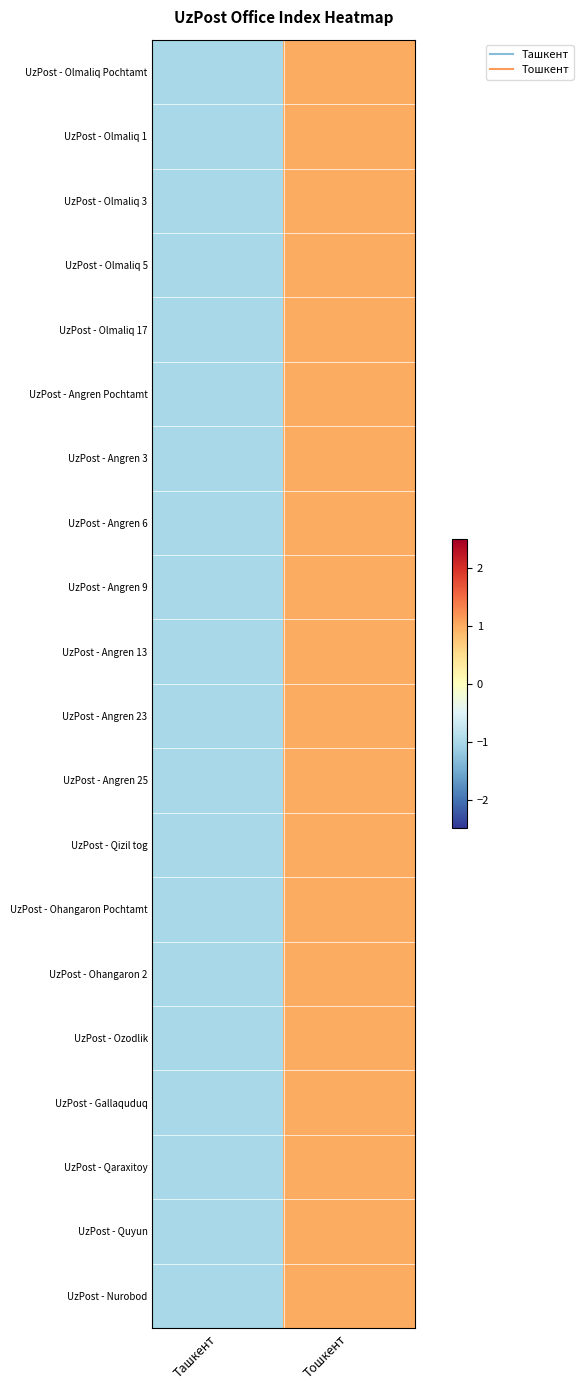

Reading left to right, what are all the values shown in this chart?

UzPost - Olmaliq Pochtamt: Ташкент=-1	Тошкент=1
UzPost - Olmaliq 1: Ташкент=-1	Тошкент=1
UzPost - Olmaliq 3: Ташкент=-1	Тошкент=1
UzPost - Olmaliq 5: Ташкент=-1	Тошкент=1
UzPost - Olmaliq 17: Ташкент=-1	Тошкент=1
UzPost - Angren Pochtamt: Ташкент=-1	Тошкент=1
UzPost - Angren 3: Ташкент=-1	Тошкент=1
UzPost - Angren 6: Ташкент=-1	Тошкент=1
UzPost - Angren 9: Ташкент=-1	Тошкент=1
UzPost - Angren 13: Ташкент=-1	Тошкент=1
UzPost - Angren 23: Ташкент=-1	Тошкент=1
UzPost - Angren 25: Ташкент=-1	Тошкент=1
UzPost - Qizil tog: Ташкент=-1	Тошкент=1
UzPost - Ohangaron Pochtamt: Ташкент=-1	Тошкент=1
UzPost - Ohangaron 2: Ташкент=-1	Тошкент=1
UzPost - Ozodlik: Ташкент=-1	Тошкент=1
UzPost - Gallaquduq: Ташкент=-1	Тошкент=1
UzPost - Qaraxitoy: Ташкент=-1	Тошкент=1
UzPost - Quyun: Ташкент=-1	Тошкент=1
UzPost - Nurobod: Ташкент=-1	Тошкент=1